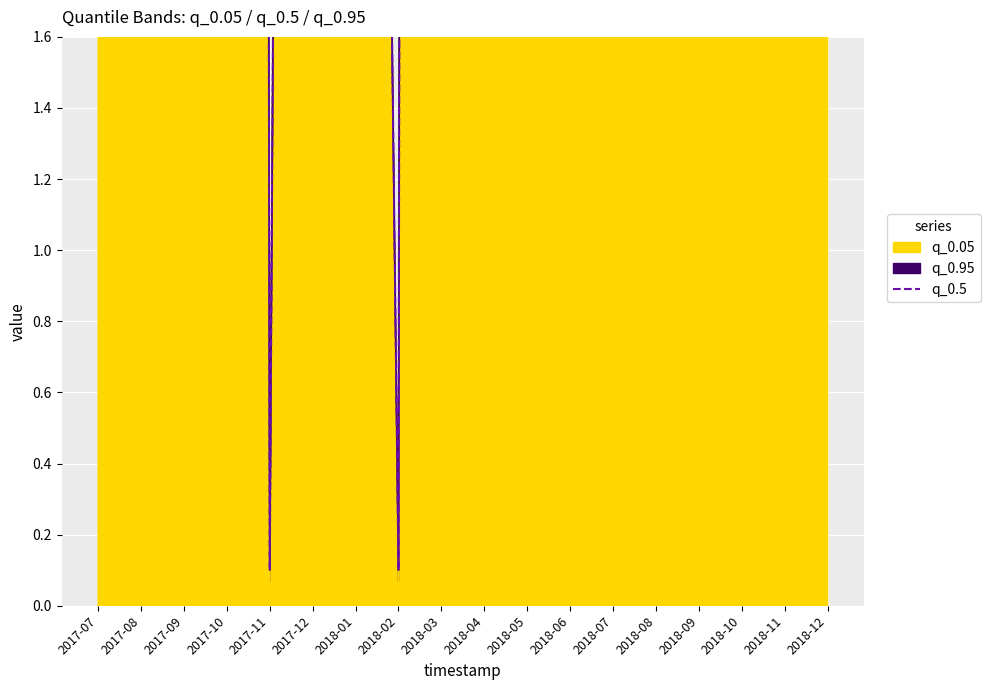

What position from the right is 2018-07?

6